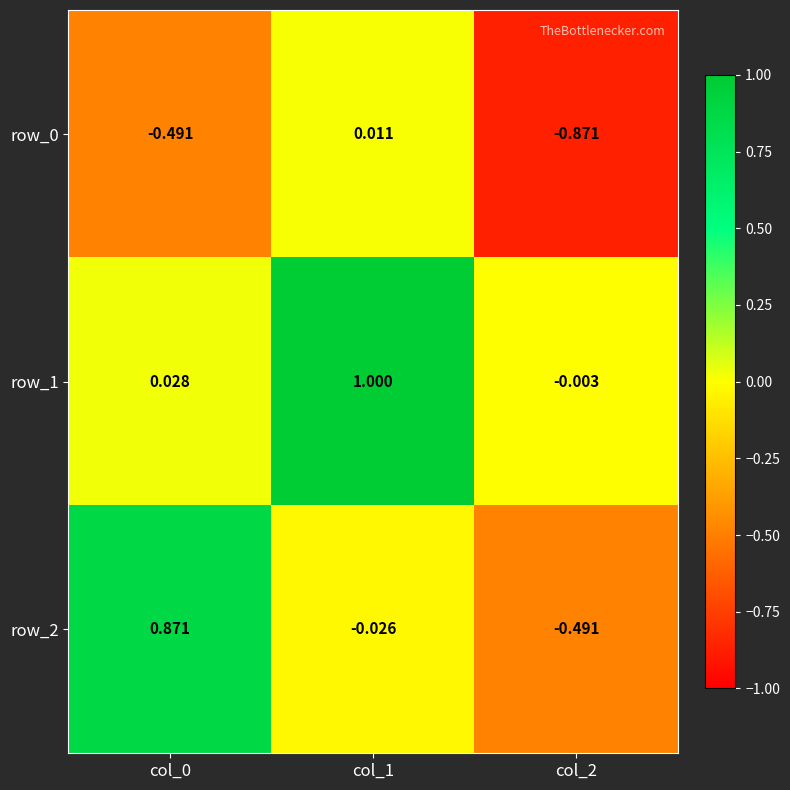

Is the value of row_0 at col_2 greater than the value of row_1 at col_2?

No